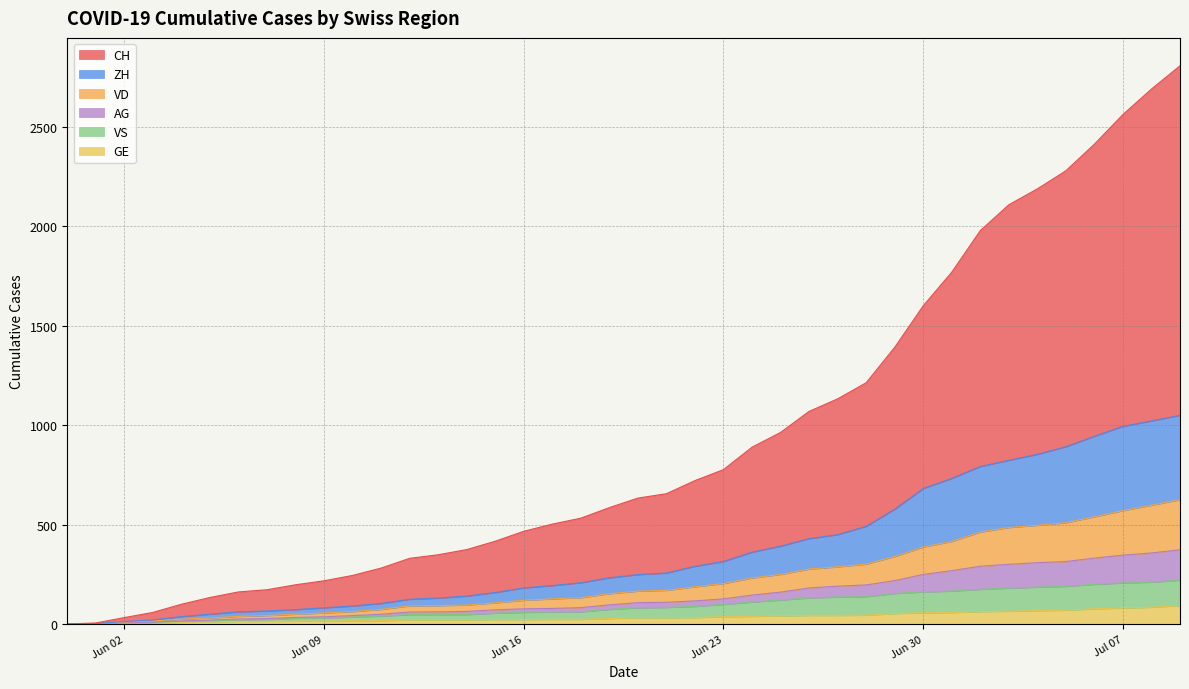

What is the highest value of the GE series?

92